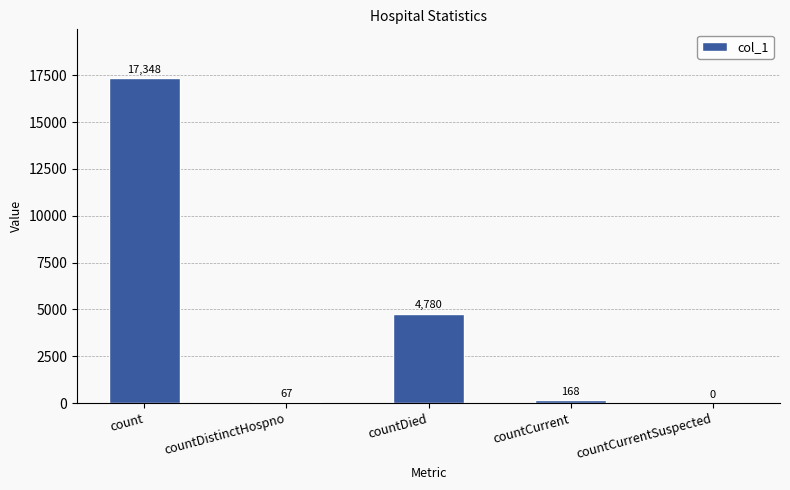

Is it true that the value at countDied is 8190?

False